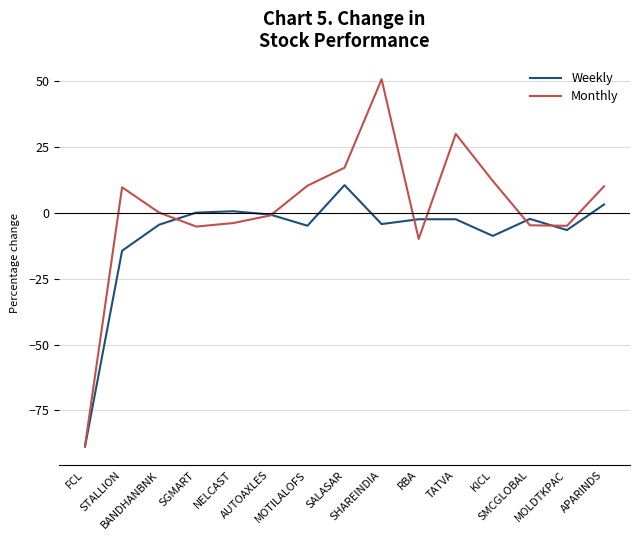

Rank the series by their maximum value, from highest to lowest.

Monthly, Weekly